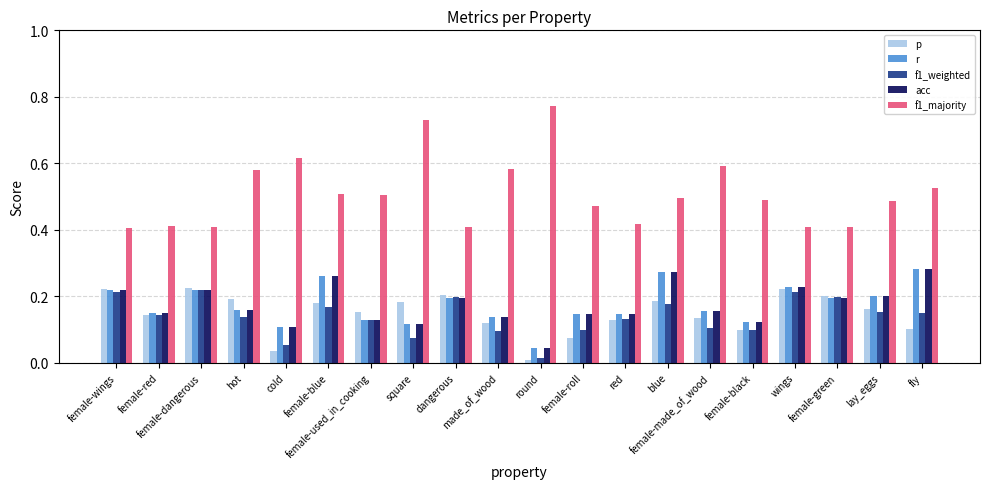

True or false: f1_majority has a value of 0.5 at blue.

True